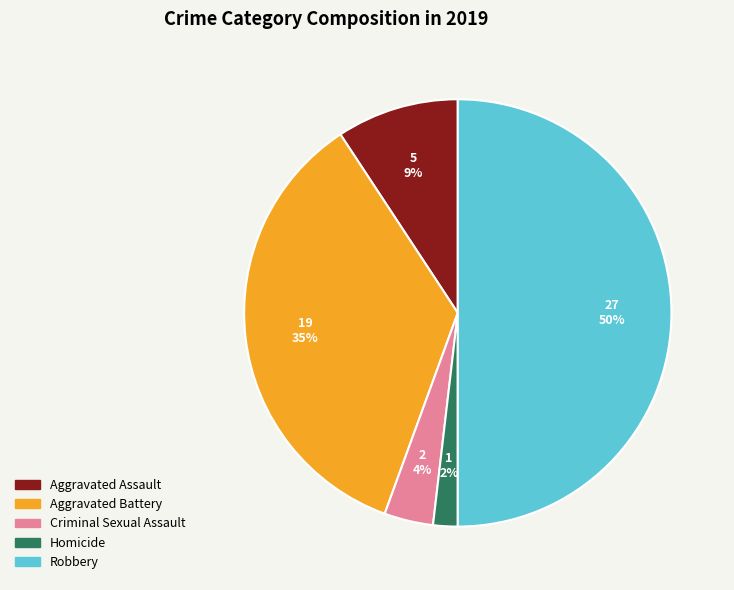

The Aggravated Assault slice represents 1% of the pie. True or false?

False